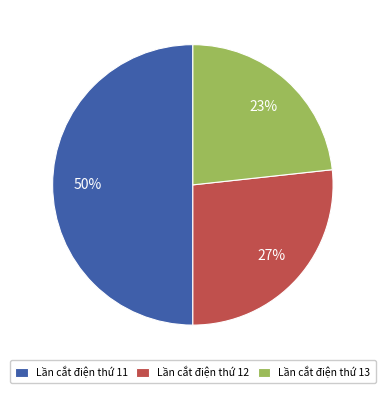

What is the ratio of the value at Lần cắt điện thứ 13 to the value at Lần cắt điện thứ 11?

0.5